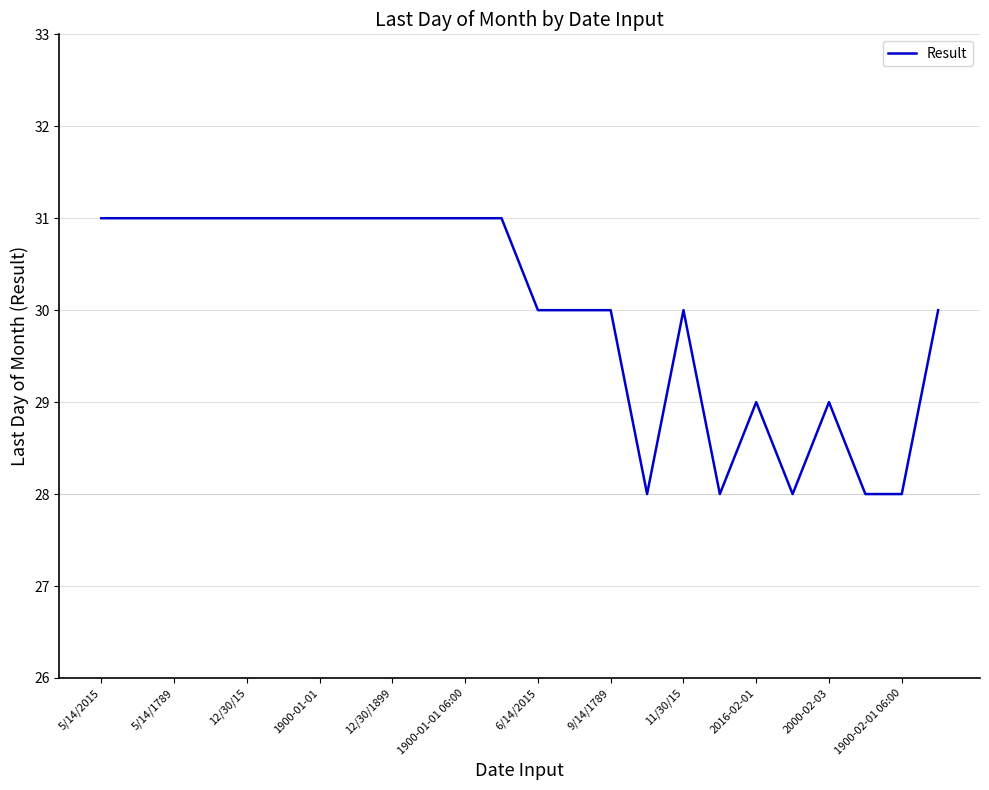

What is the smallest value displayed?

28